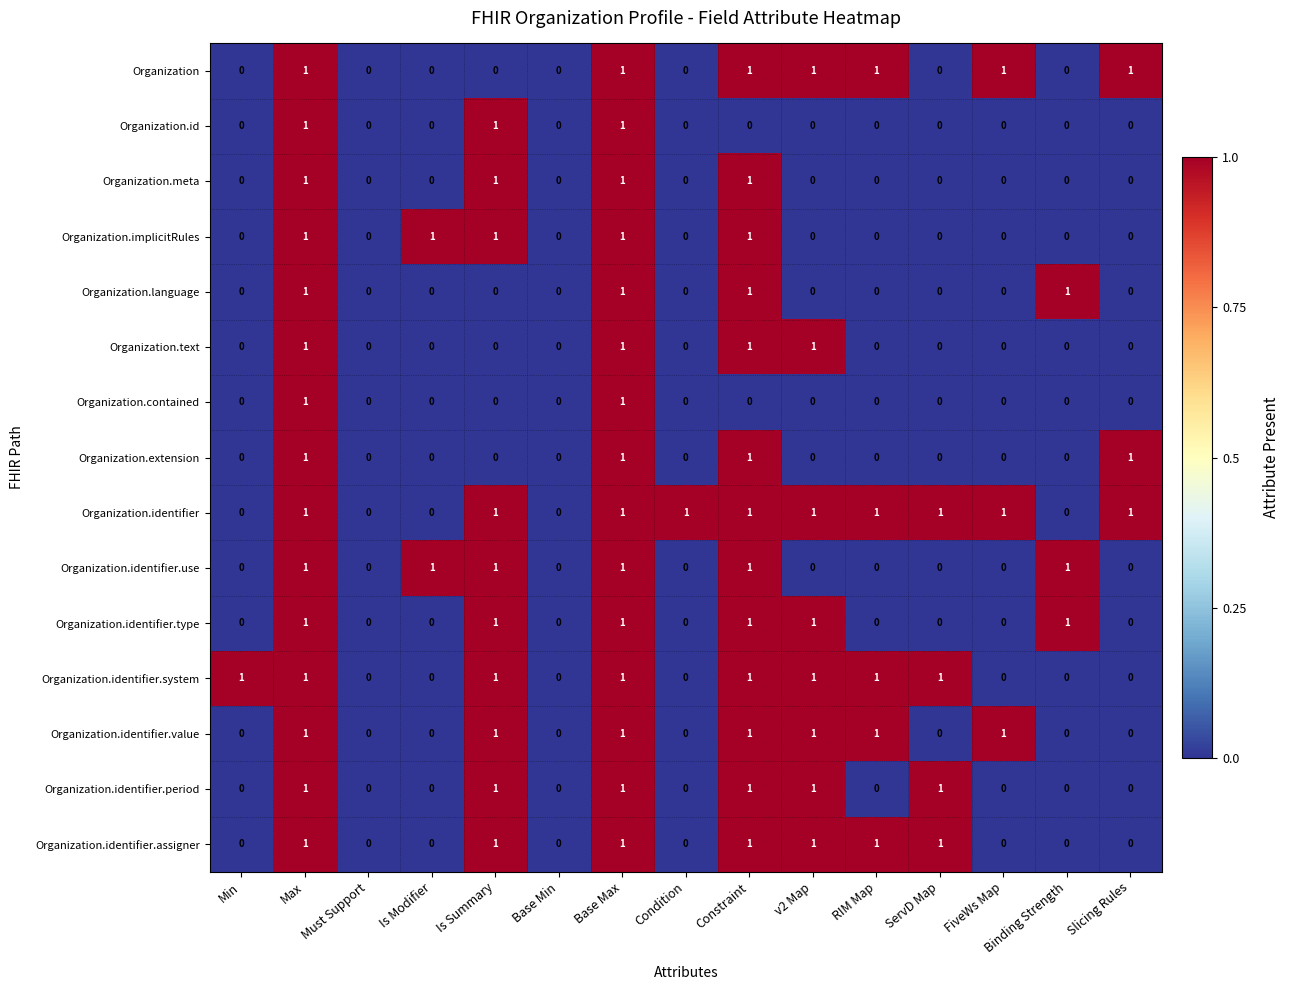

Count the Organization.identifier.type values in the range 0 to 1.

15